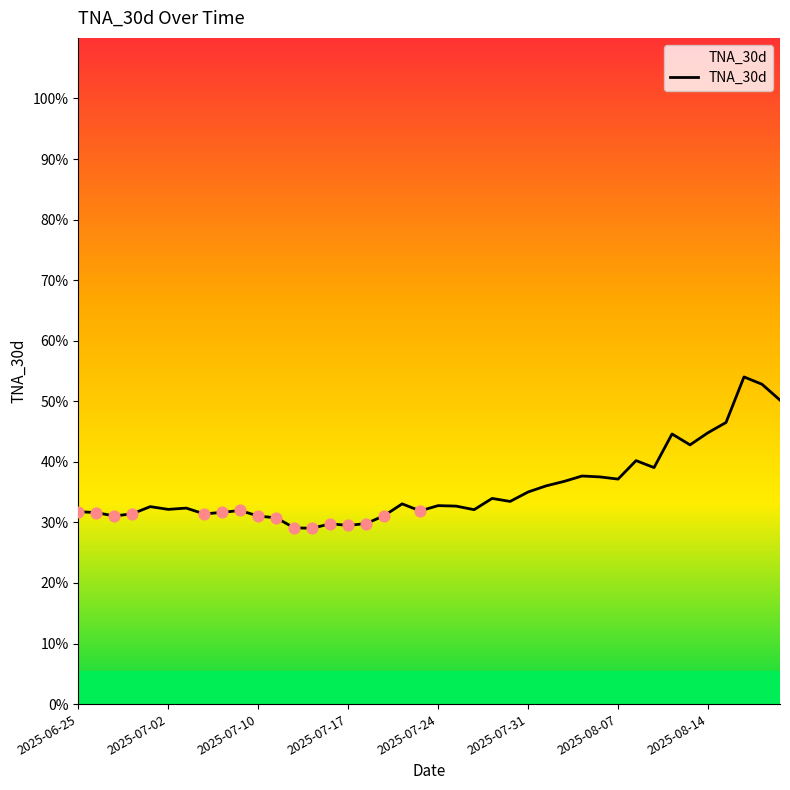

What is the minimum value shown in the chart?

29.0